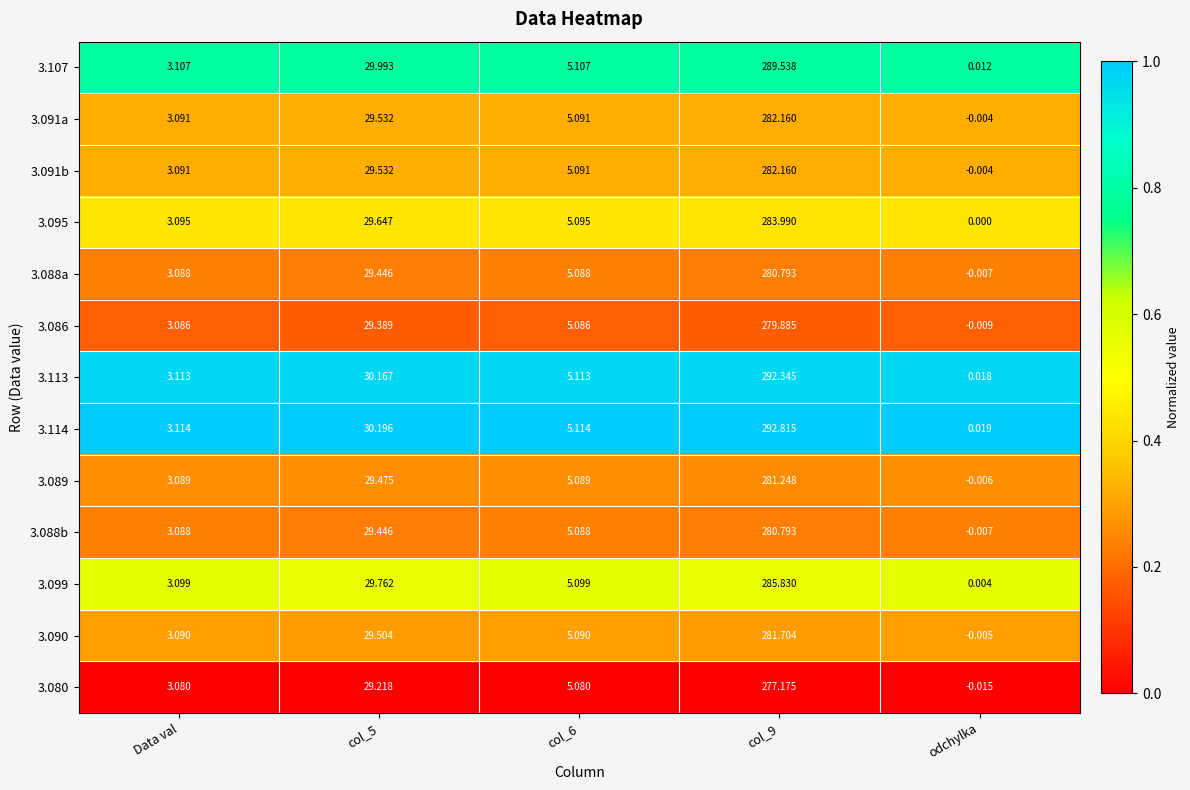

What is the total value across all series at col_5?

385.3